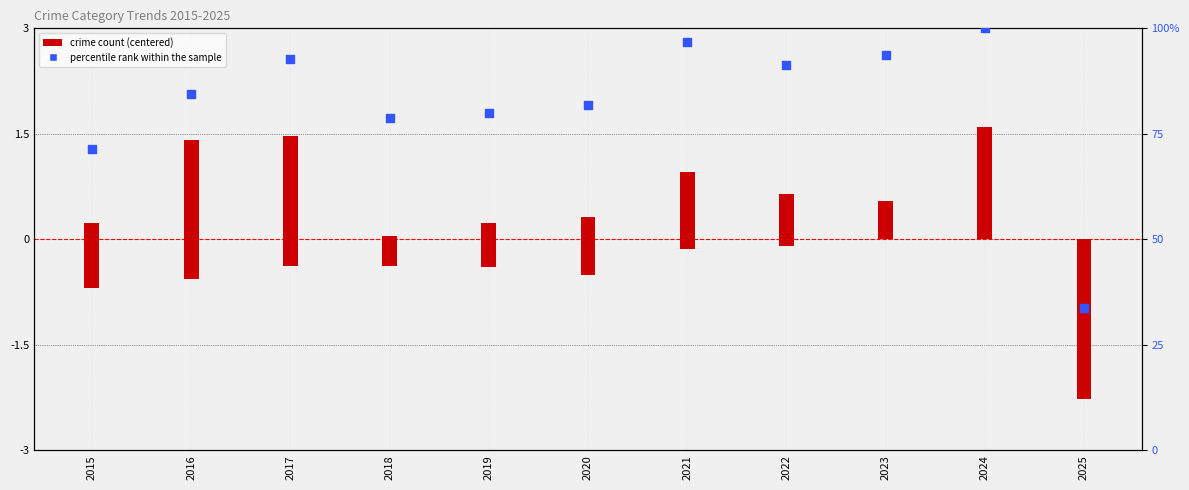

What is the change in value from 2016 to 2017?

+8.5